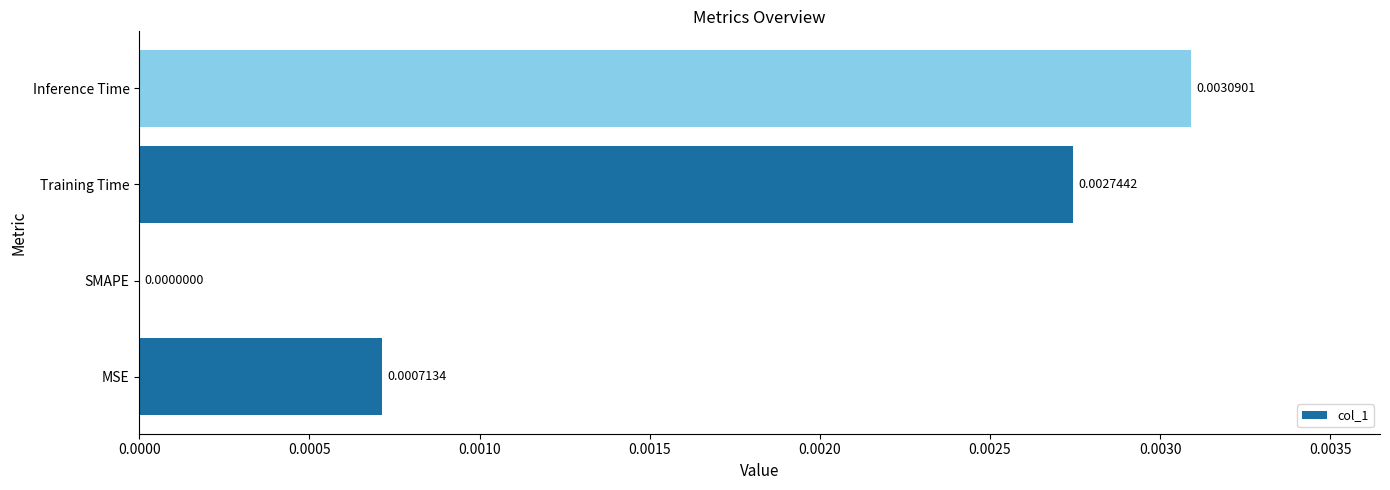

Where is the data nearest to the value 0?

SMAPE